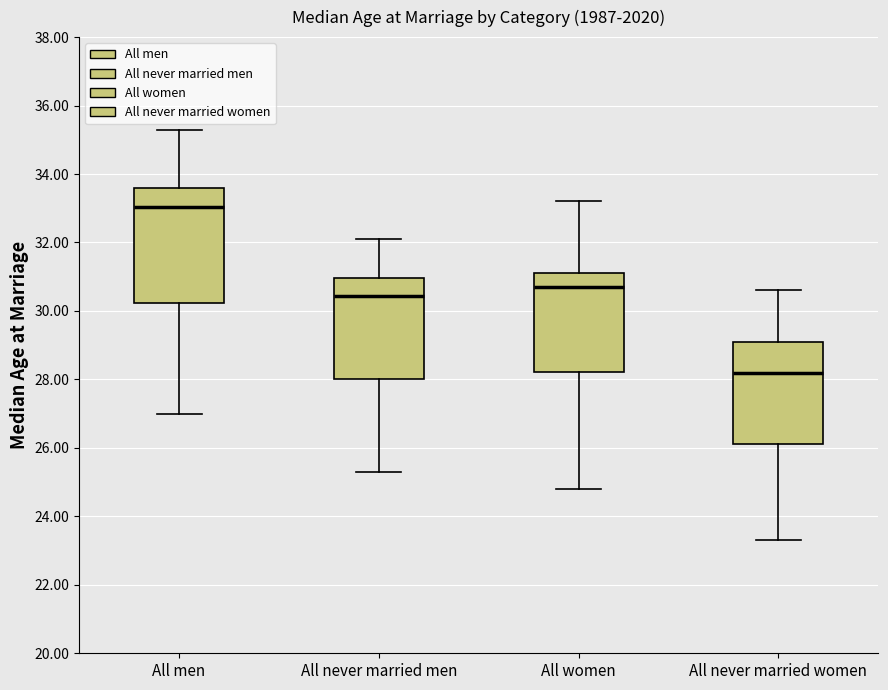

Which box's median line is the lowest?

All never married women